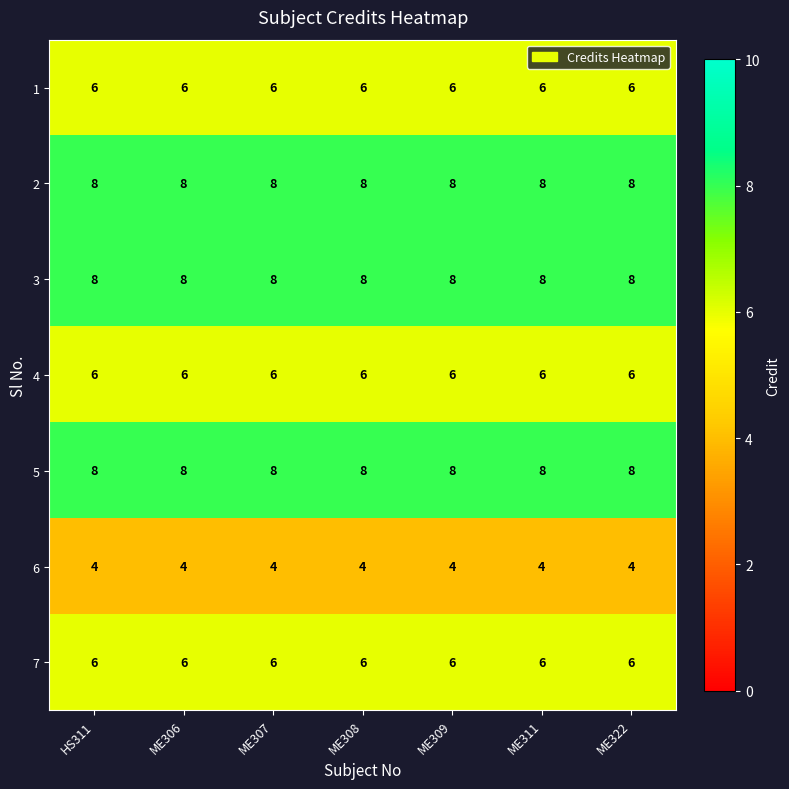

What is the difference between the highest and lowest values at ME308?

4